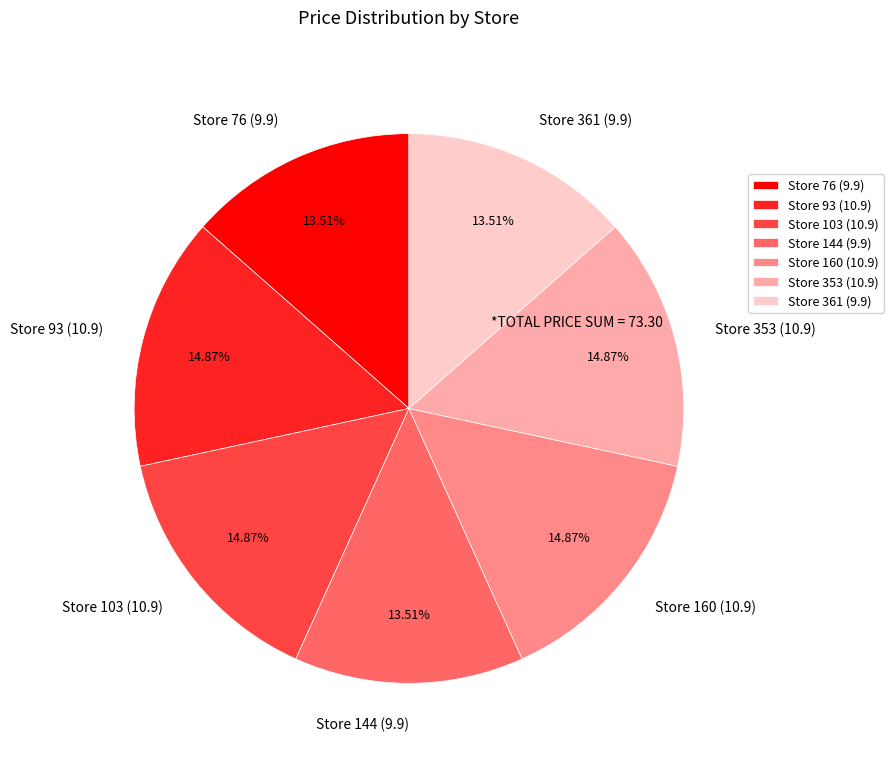

What is the ratio of the value at Store 361 (9.9) to the value at Store 353 (10.9)?

0.9